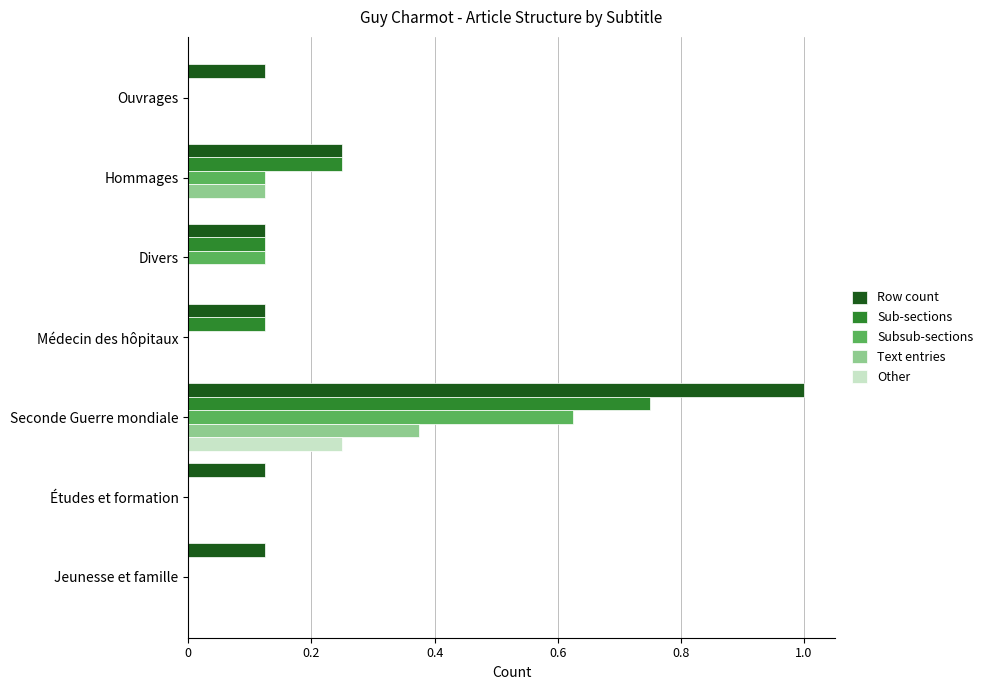

At which category is the sum across all series the highest?

Seconde Guerre mondiale